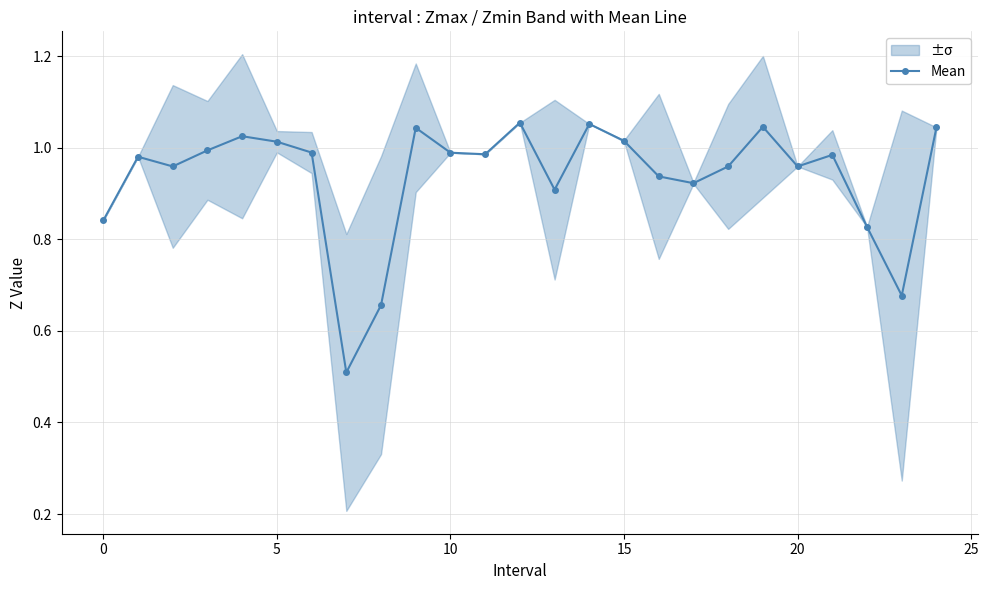

What is the minimum value for Mean?

0.5